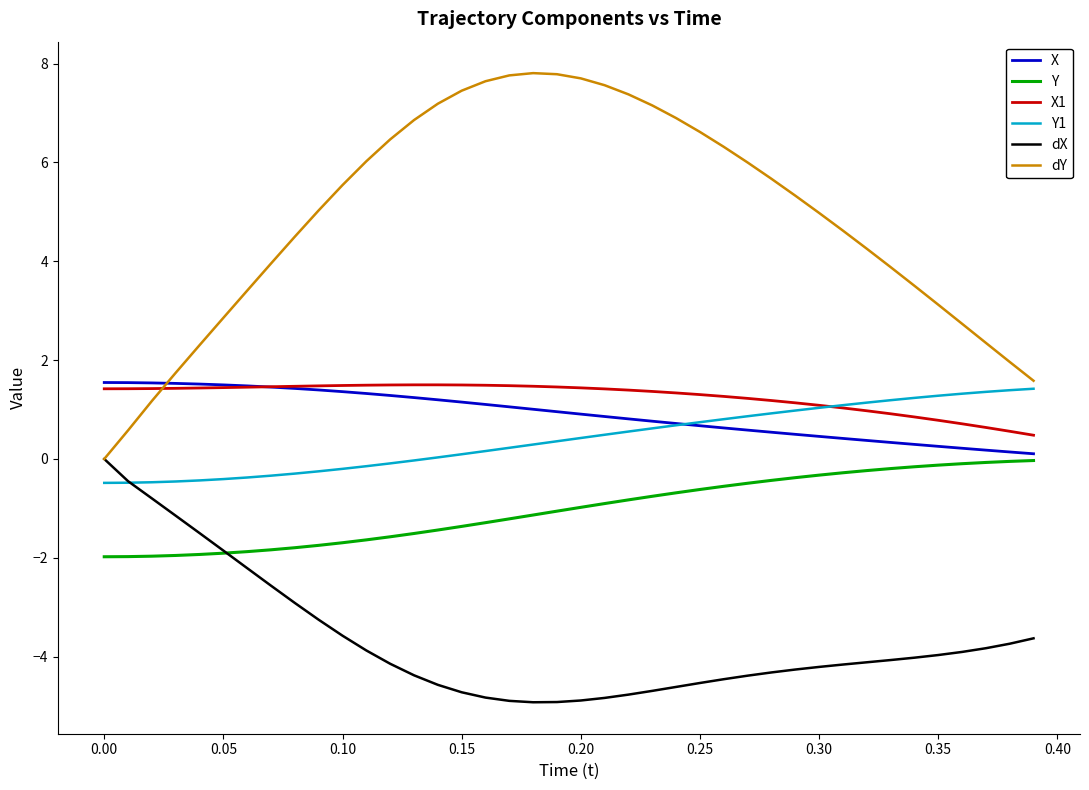

What is the maximum value for X?

1.5